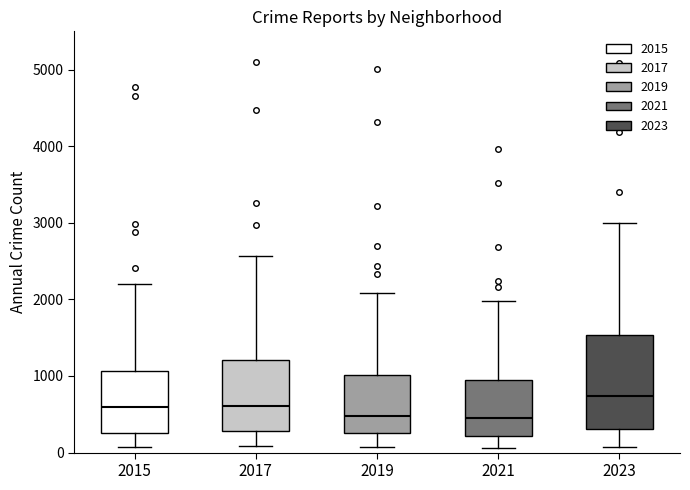

Where does the upper whisker of the box at x = 2023 end on the y-axis? The values are not printed on the chart, so give them approximately, as read against the axis.

3000